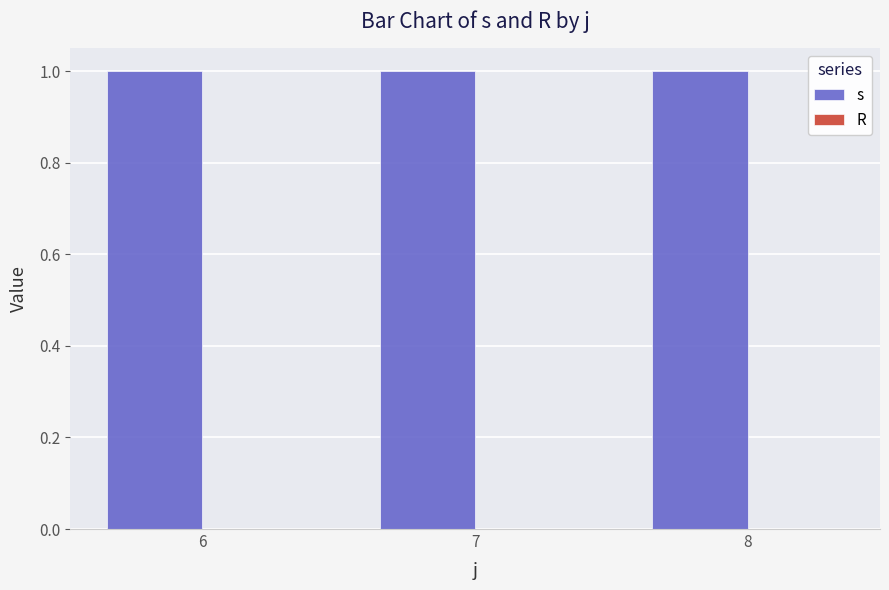

Reading right to left, extract all data points from this chart.

s: 1	1	1
R: 0	0	0